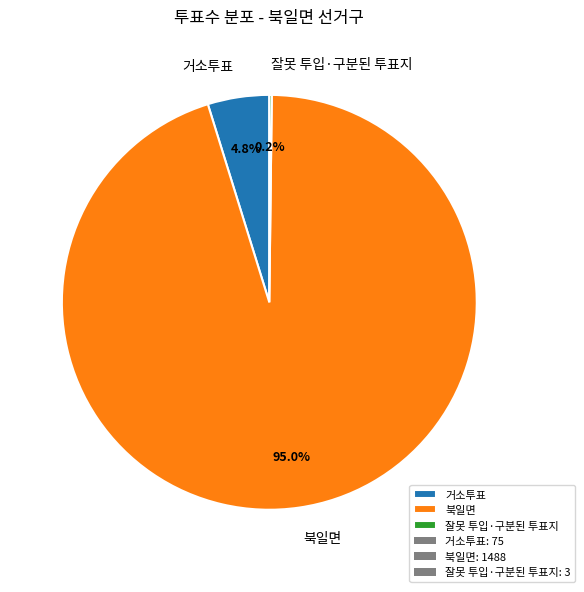

Does 북일면 account for over 50% of the chart?

Yes